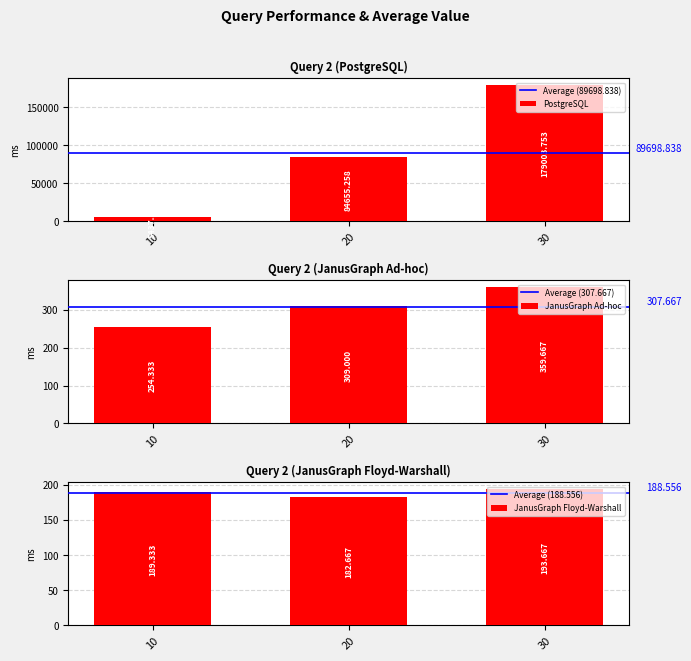

True or false: JanusGraph Floyd-Warshall has a value of 189.3 at 10.

True